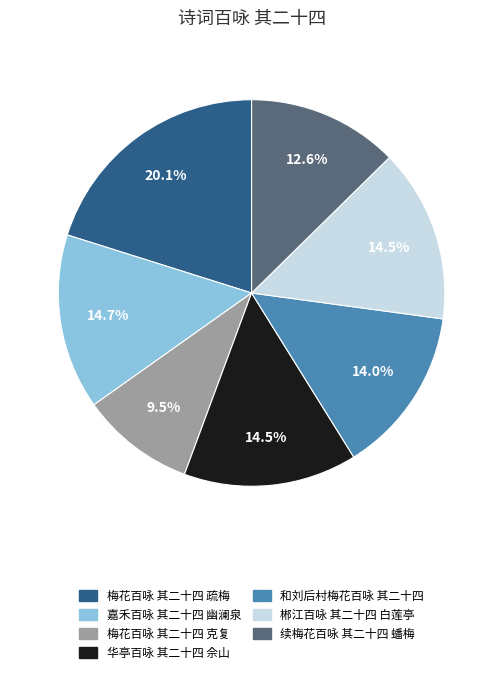

To the nearest percent, what percentage of the pie is 嘉禾百咏 其二十四 幽澜泉?

15%